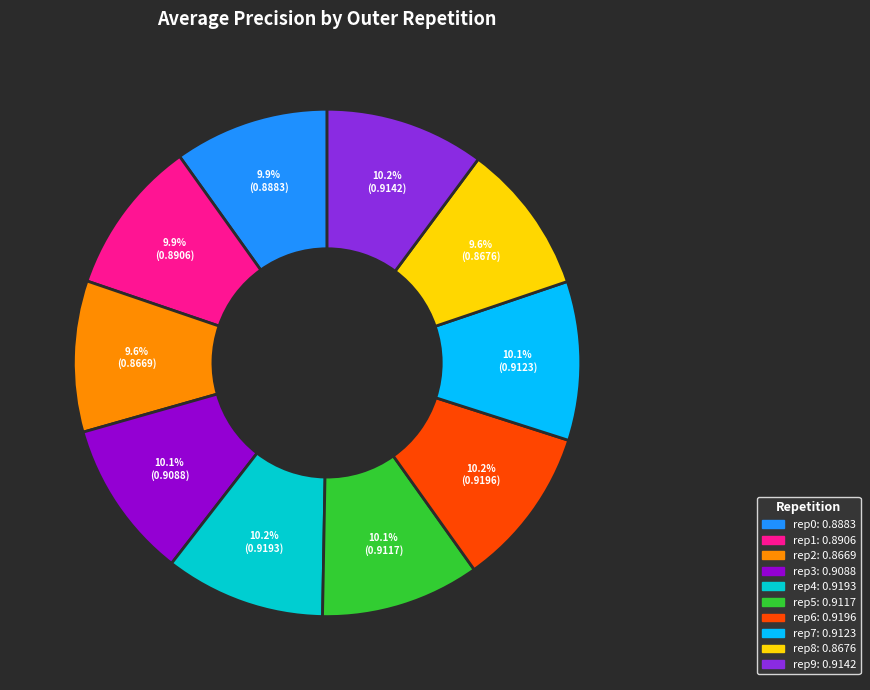

Is there a majority slice in this chart?

No